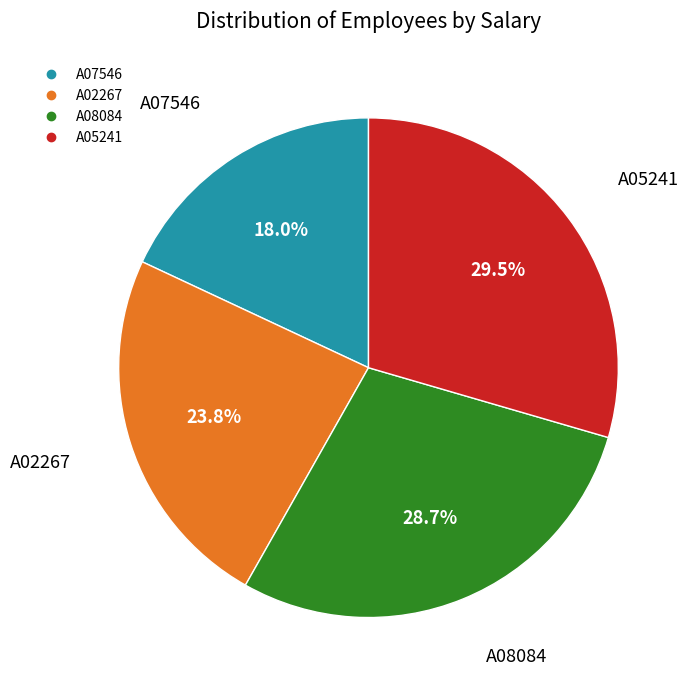

Rank the categories by value from lowest to highest.

A07546, A02267, A08084, A05241